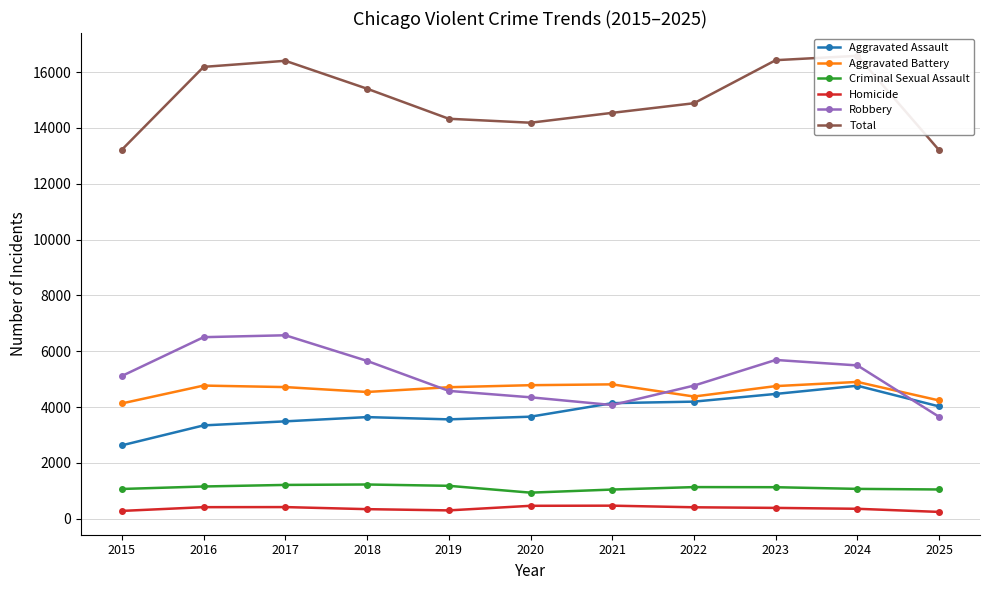

Is this an area chart (filled region under the line)?

No